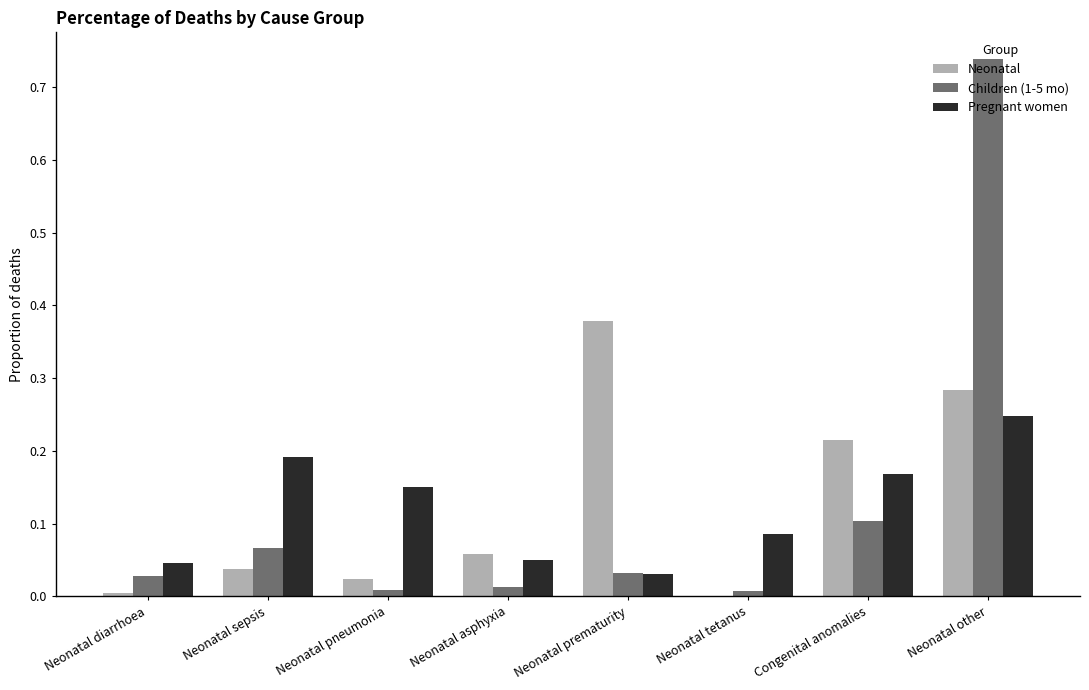

At which category does the chart reach its peak across all series?

Neonatal other